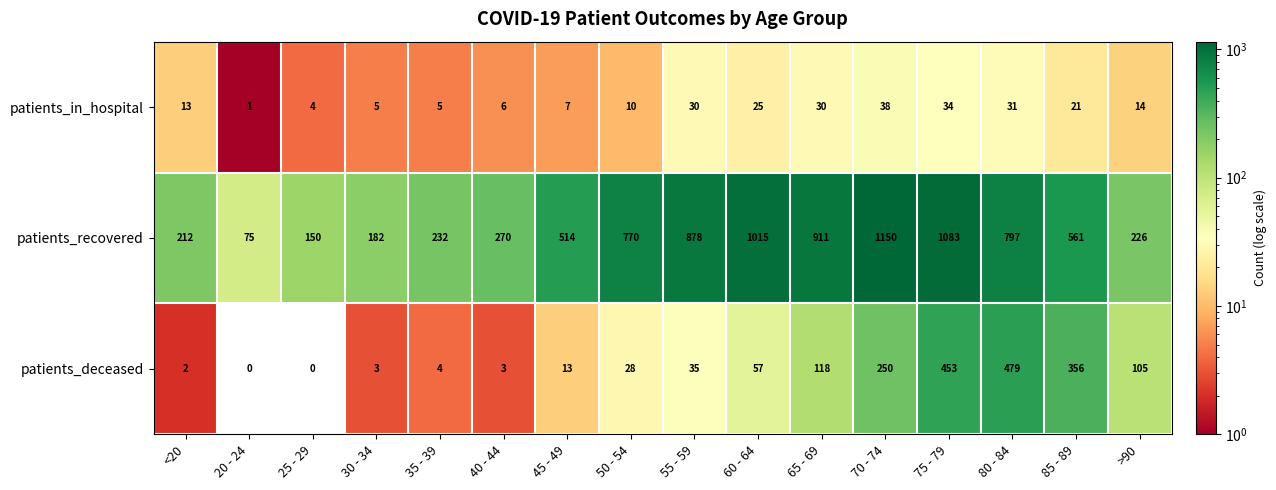

What is the maximum value shown in the chart?

1150